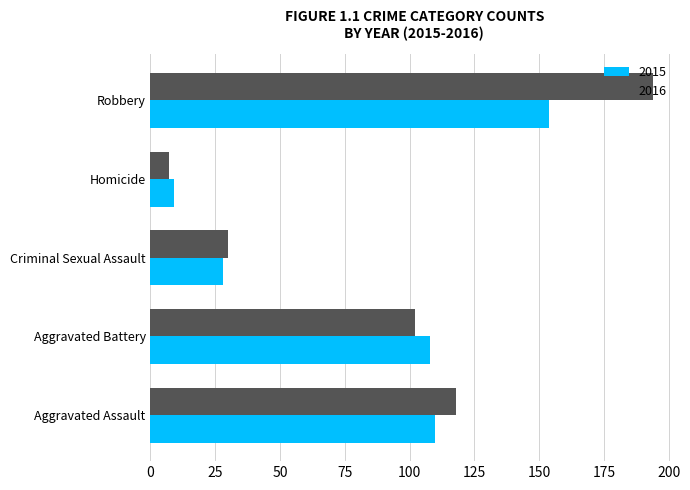

Which series has the largest total across all categories?

2016